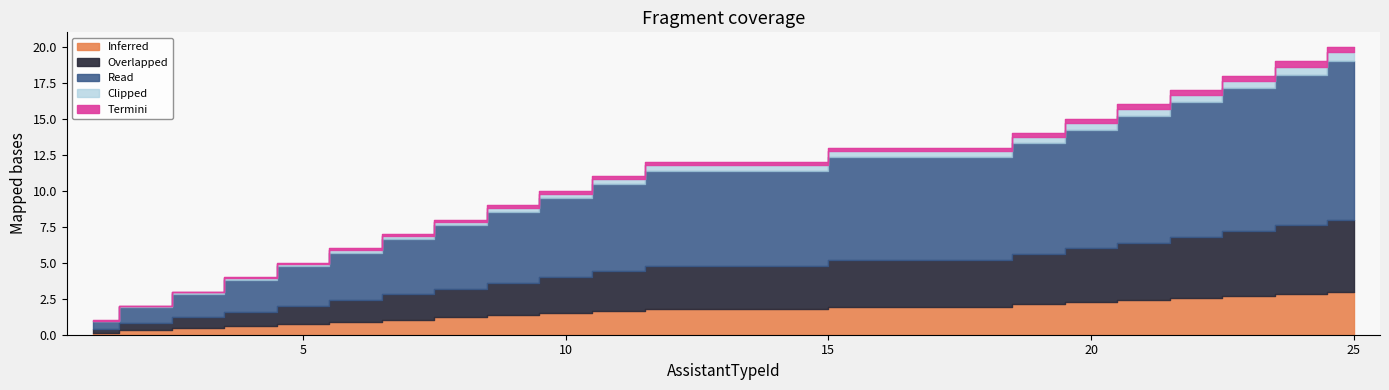

The value at 8 is 12.9. True or false?

False